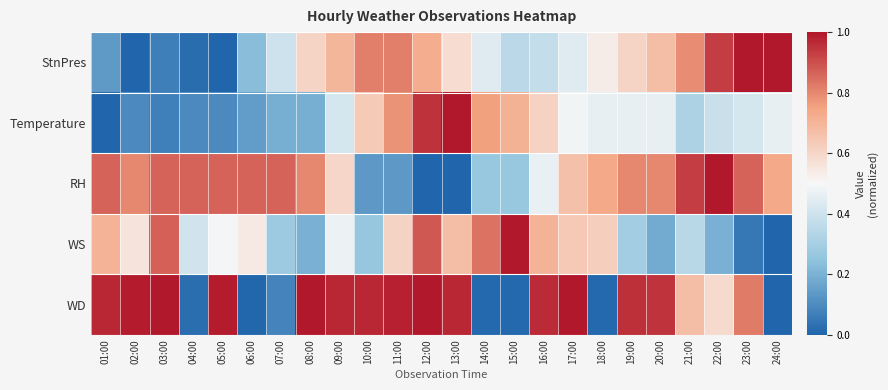

At how many categories does at least one series exceed 0?

24